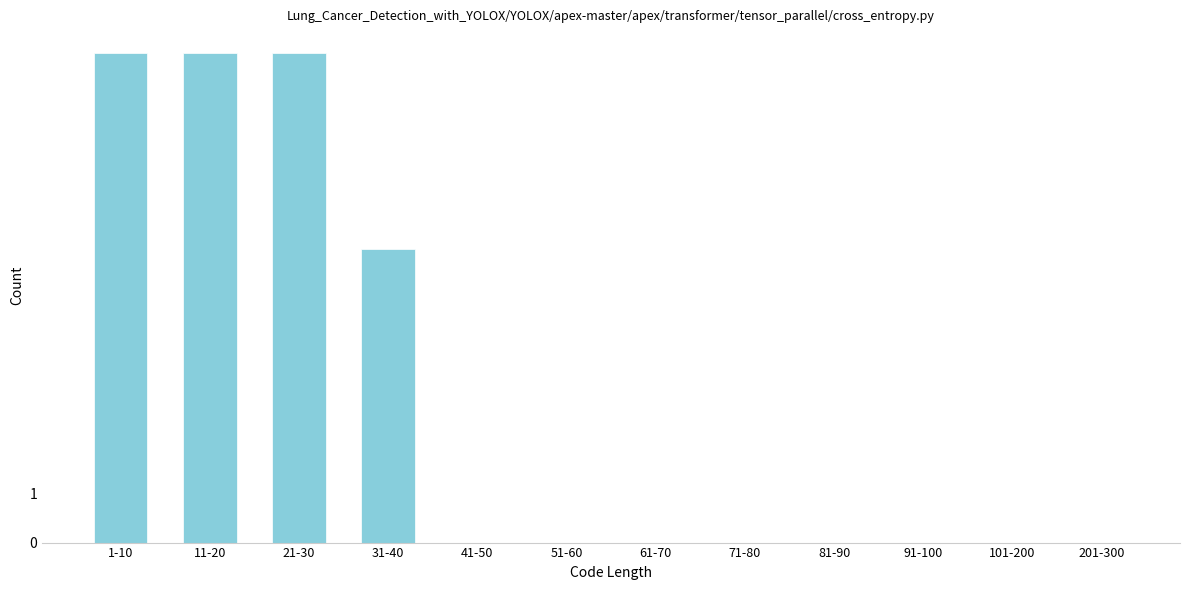

Reading right to left, transcribe all the data shown in this chart.

201-300=0	101-200=0	91-100=0	81-90=0	71-80=0	61-70=0	51-60=0	41-50=0	31-40=6	21-30=10	11-20=10	1-10=10